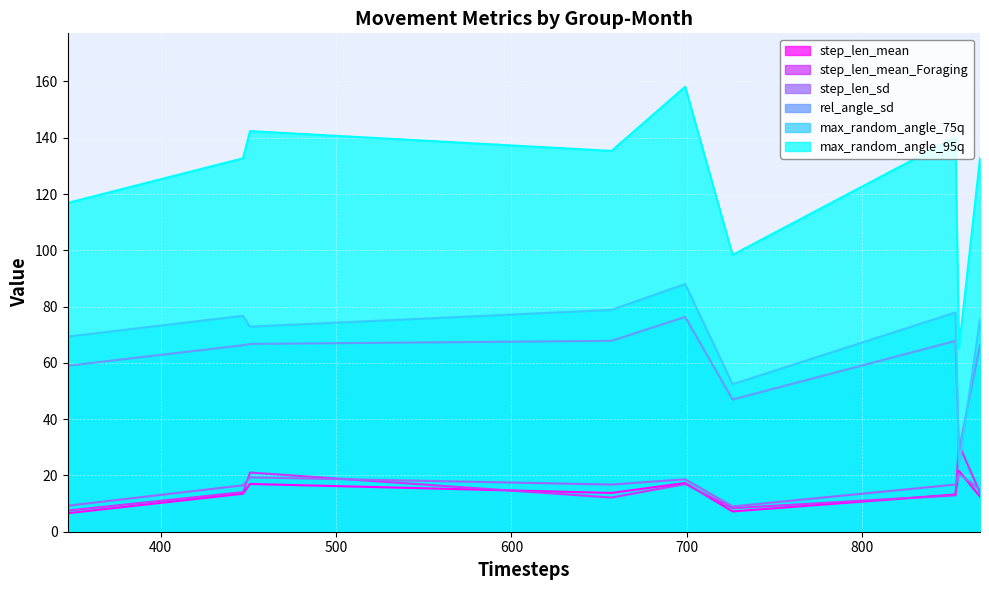

True or false: step_len_sd has more than 1 interior local peaks.

True